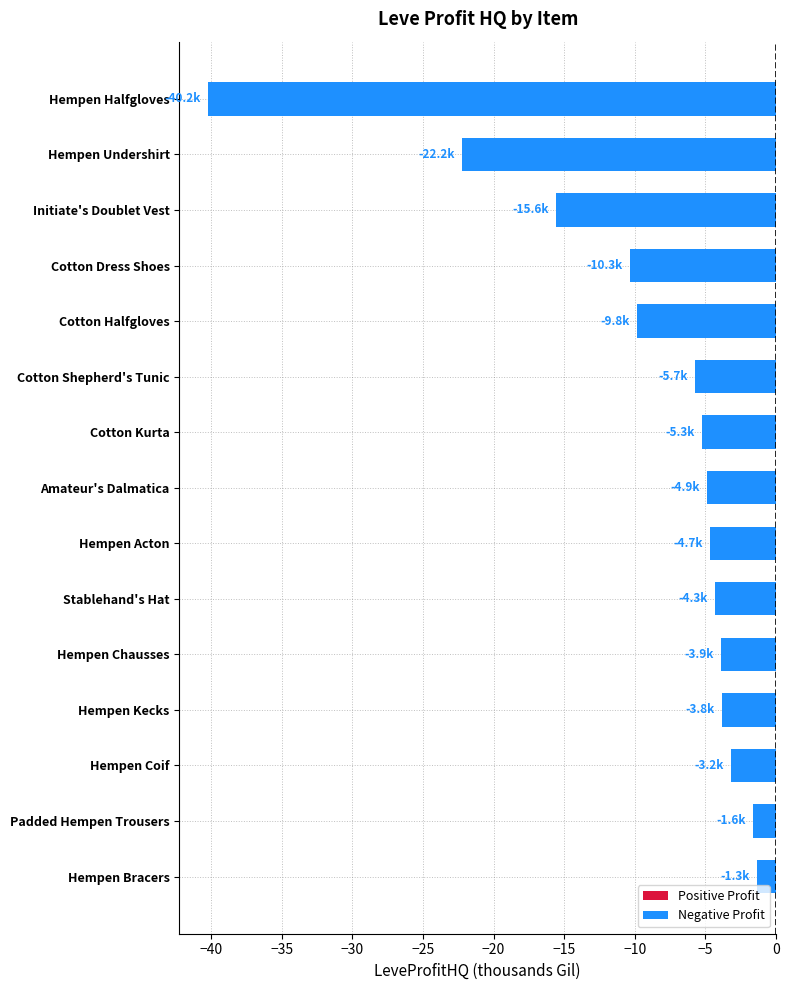

Read the value at Hempen Kecks.

-3.8